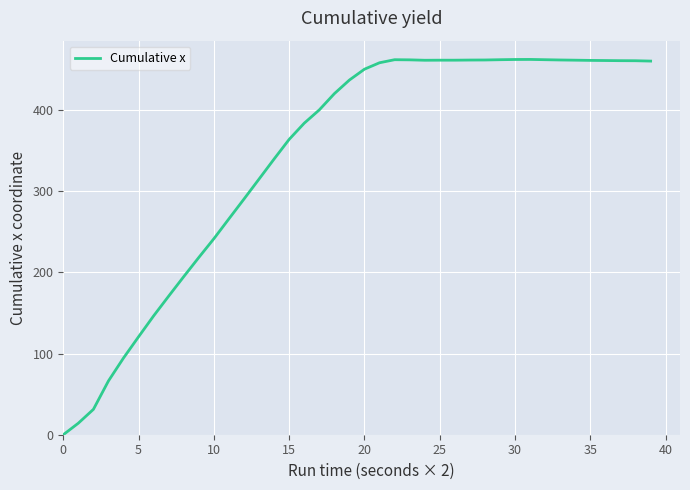

What is the difference between the maximum and minimum values?

462.4